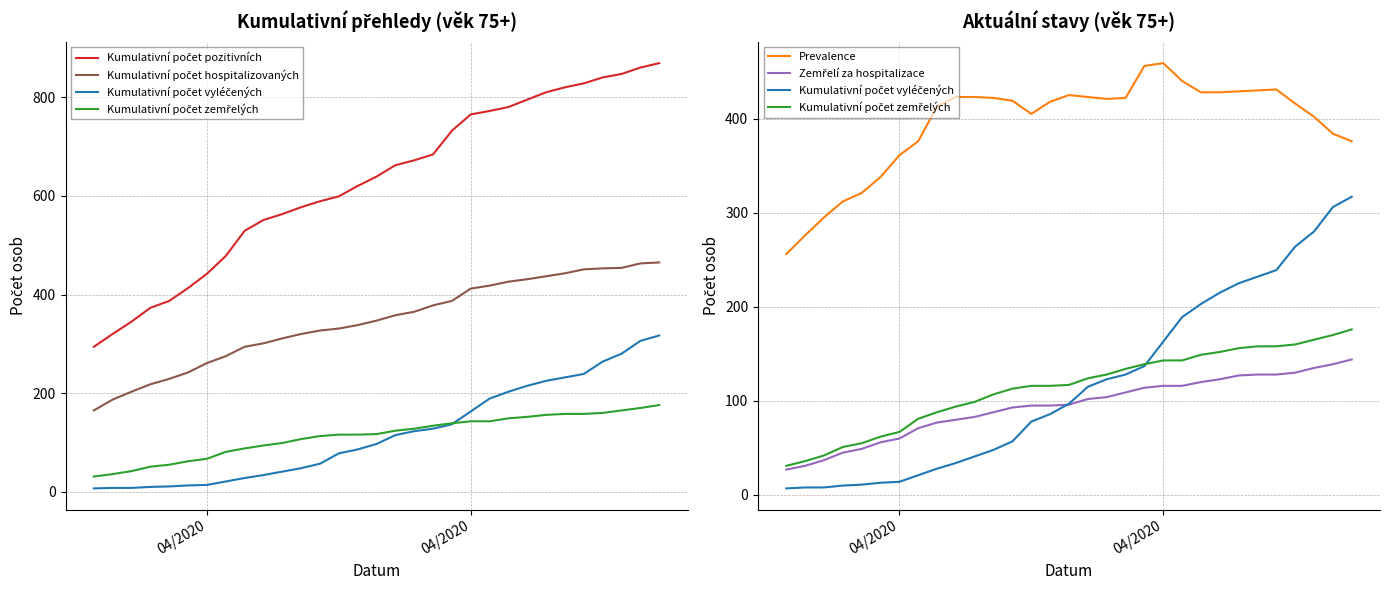

True or false: Kumulativní počet vyléčených has more than 0 interior local peaks.

False